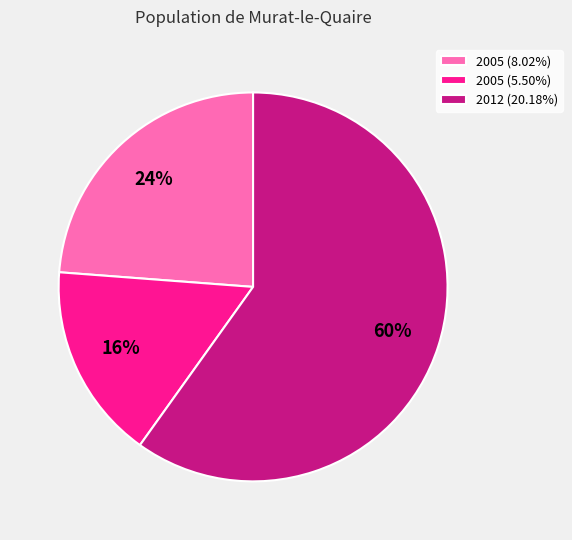

Is there a majority slice in this chart?

Yes